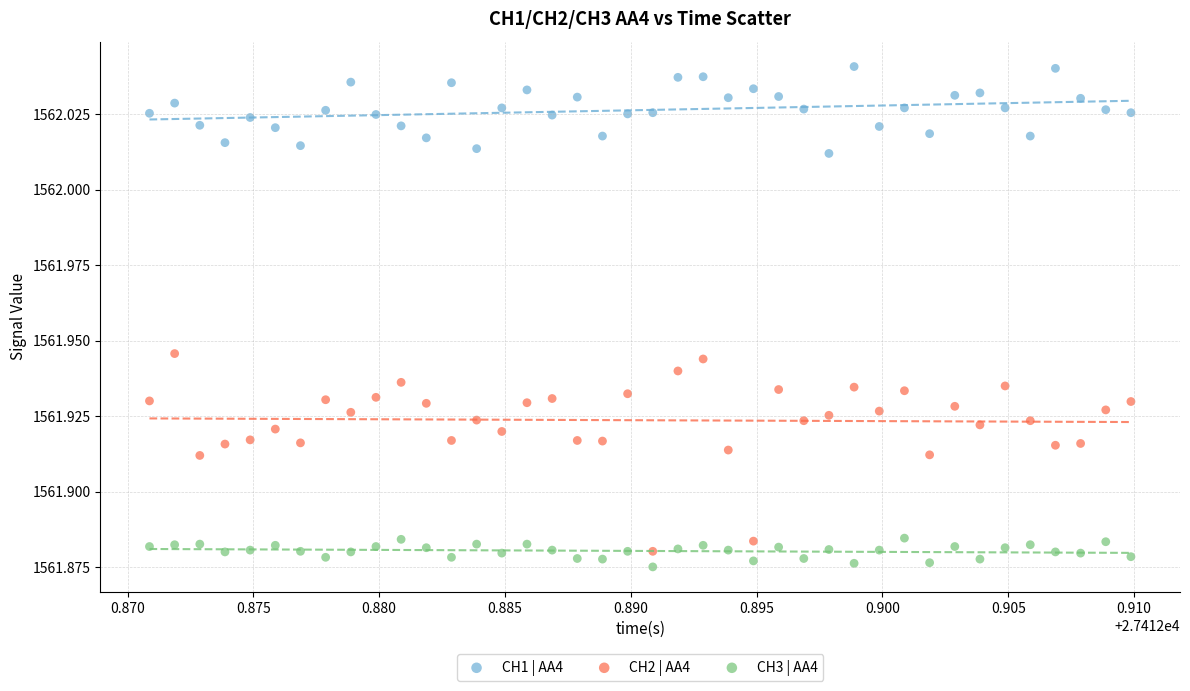

Which series has the widest spread of Y values?

CH2 | AA4